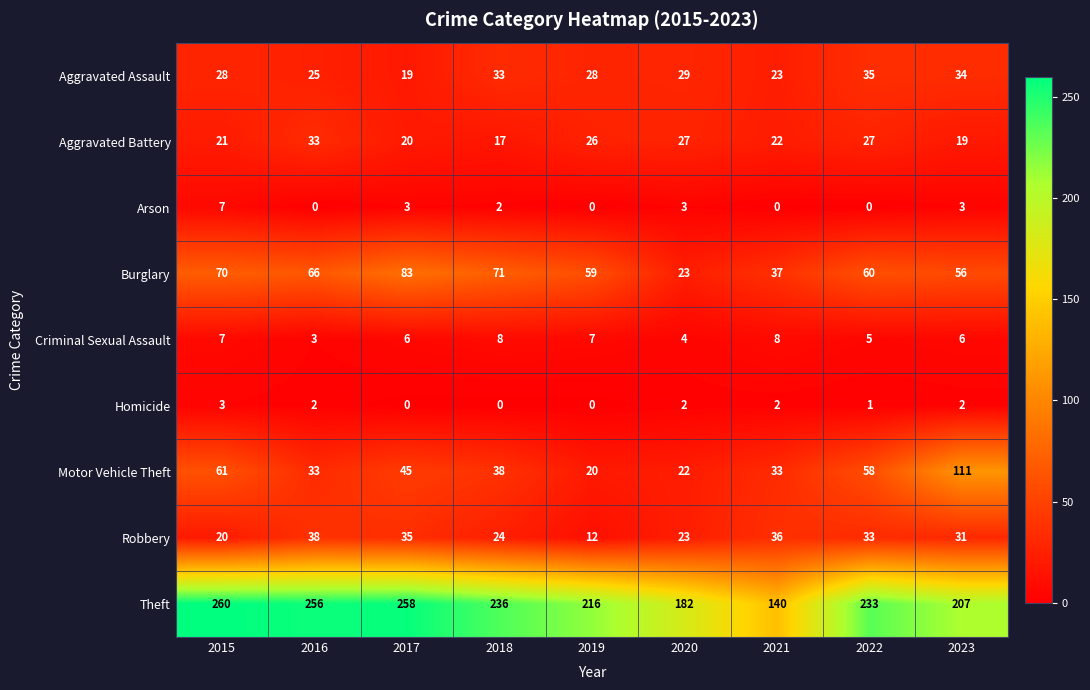

Between 2020 and 2023, which series saw the biggest shift?

Motor Vehicle Theft